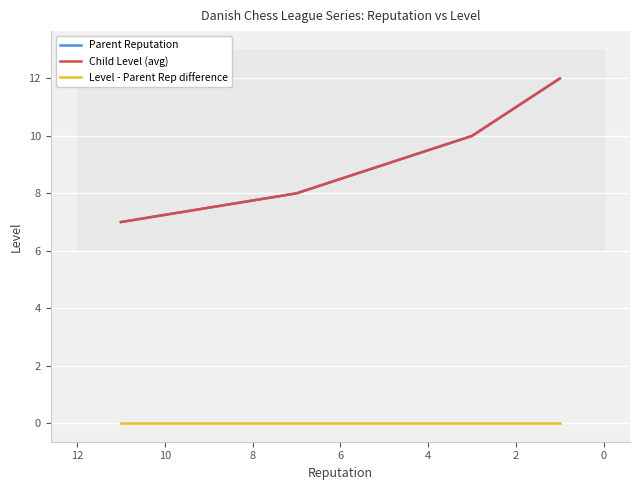

What is the difference between the highest and lowest values at 0?

8